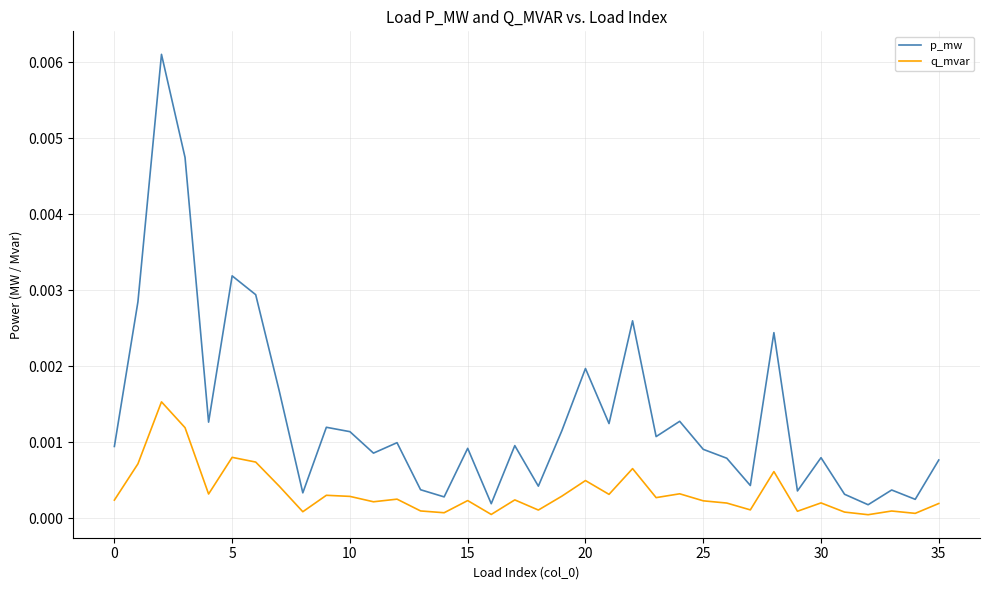

List the series in order of their peak value, lowest first.

q_mvar, p_mw